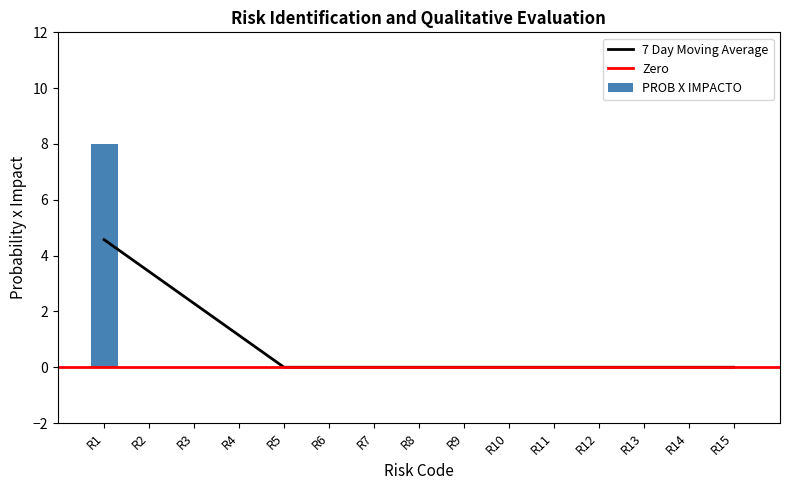

Which category has the highest value across all series?

R1